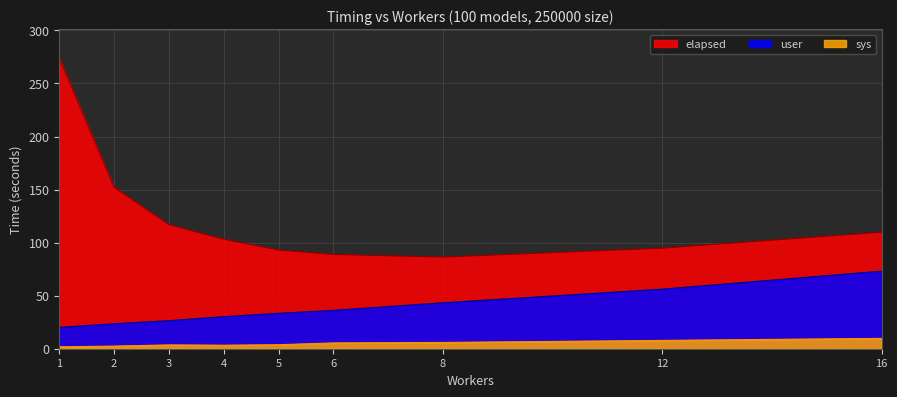

Where is sys nearest to the value 5?

6